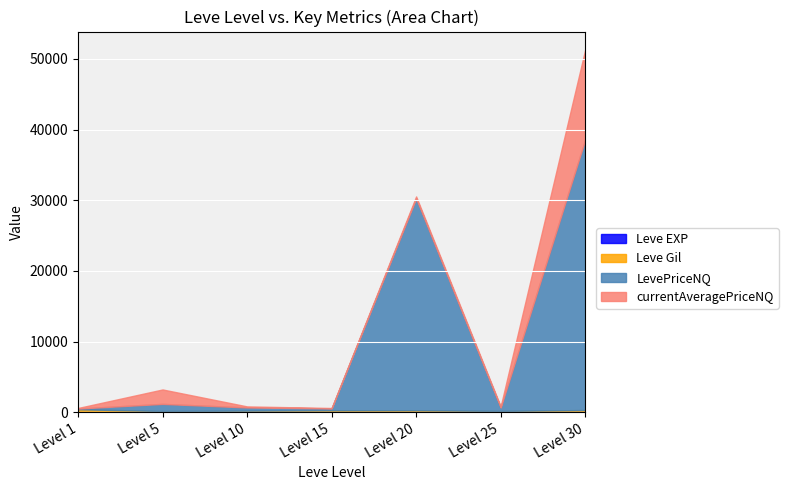

Reading left to right, extract all data points from this chart.

Leve EXP: 1.0	1.0	3.0	7.0	11.0	12.0	17.0
Leve Gil: 420.0	170.0	220.0	270.0	270.0	170.0	294.0
LevePriceNQ: 101.6	1008.4	450.0	270.0	29991.0	481.2	38252.2
currentAveragePriceNQ: 77.8	2042.1	150.0	50.0	268.8	160.4	12750.8